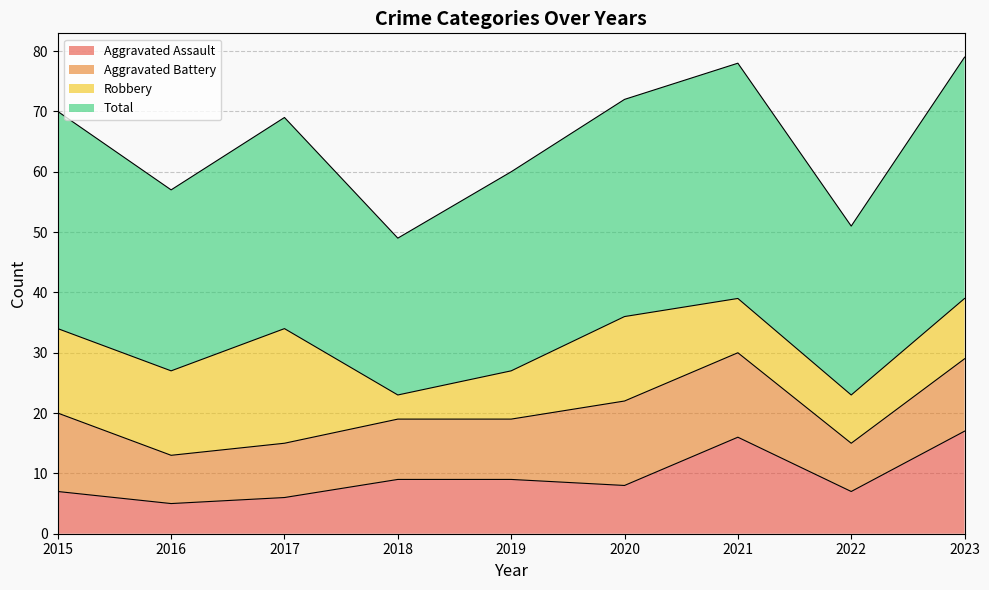

Between 2023 and 2018, which is larger?

2023